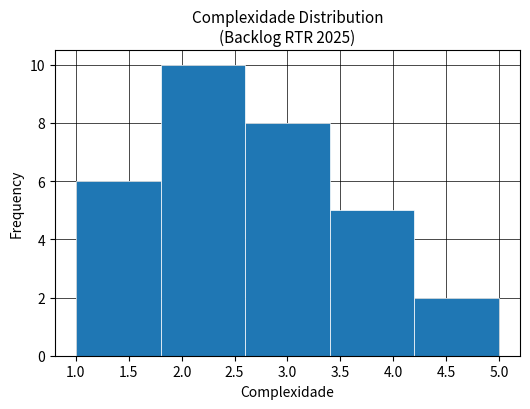

Reading left to right, list every bar in this chart as the range it spans on the x-axis followed by its height. The values are not printed on the chart, so give them approximately, as read against the axis.

1.0 to 1.8: 6
1.8 to 2.6: 10
2.6 to 3.4: 8
3.4 to 4.2: 5
4.2 to 5.0: 2